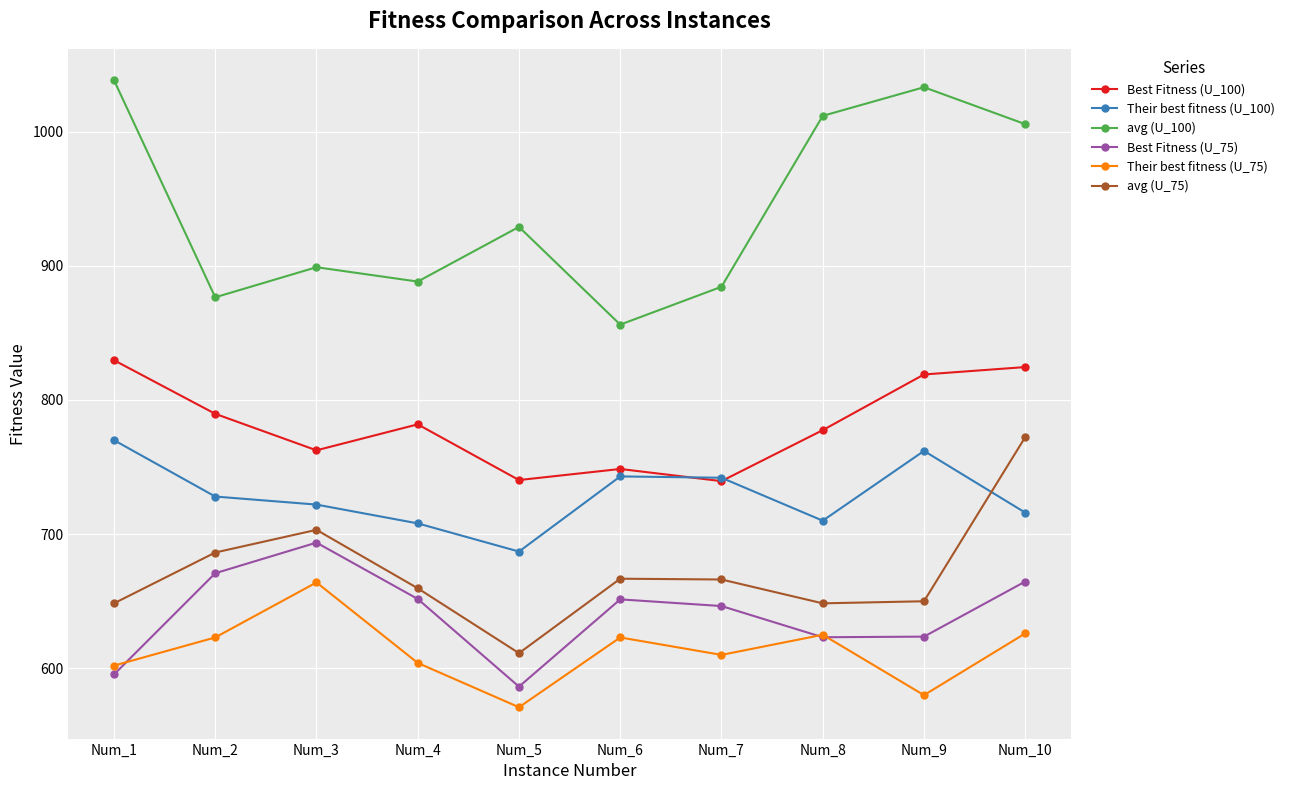

What is the value of the Their best fitness (U_75) point at the 2nd from the left?

623.0